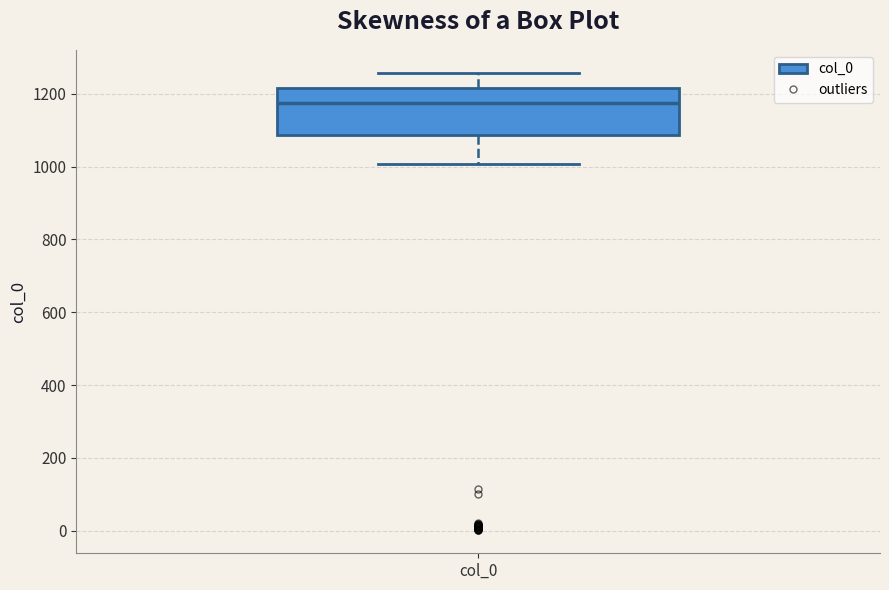

Transcribe this box plot: give where the median line is, the range the box spans, and where the two whiskers end, as read against the y-axis. The values are not printed on the chart, so give them approximately, as read against the axis.

median 1180, box 1080 to 1220, whiskers 1000 to 1260